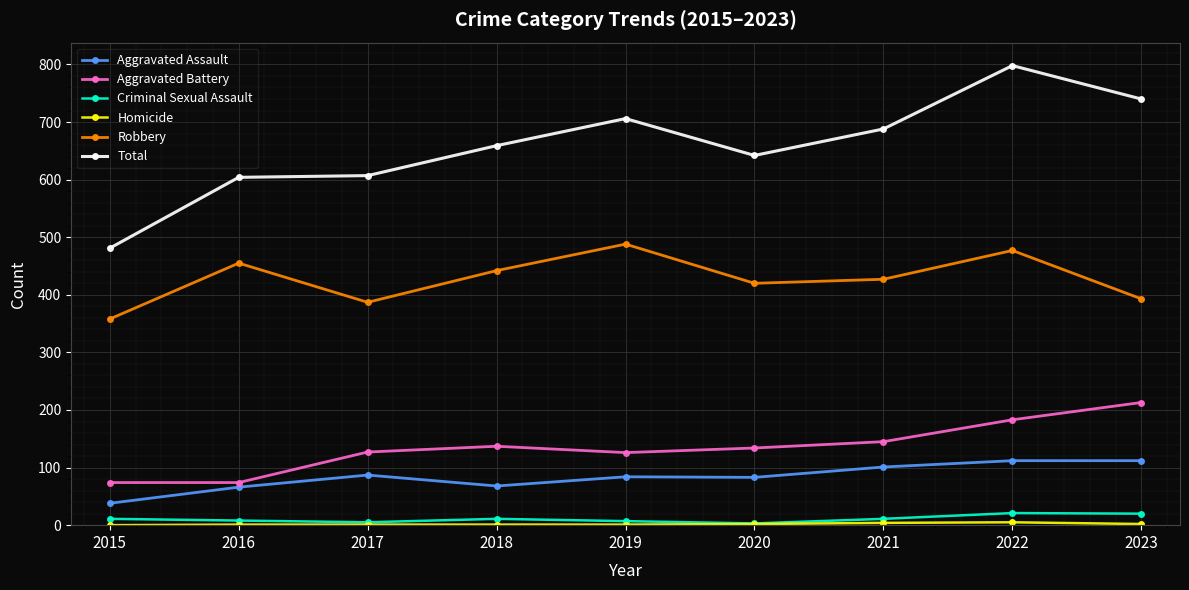

Which series has the largest total across all categories?

Total